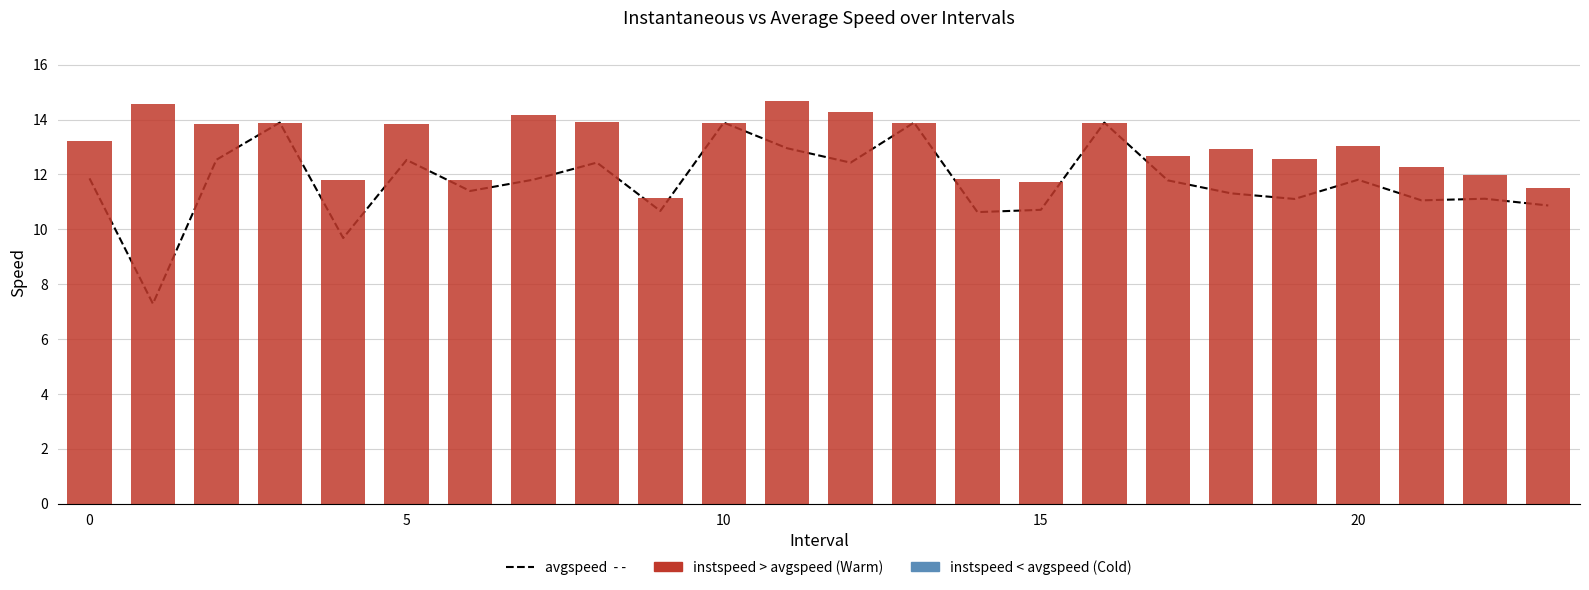

Reading right to left, extract all data points from this chart.

10.9	11.1	11.1	11.8	11.1	11.3	11.8	13.9	10.7	10.6	13.9	12.4	13.0	13.9	10.7	12.4	11.8	11.4	12.5	9.7	13.9	12.5	7.3	11.9